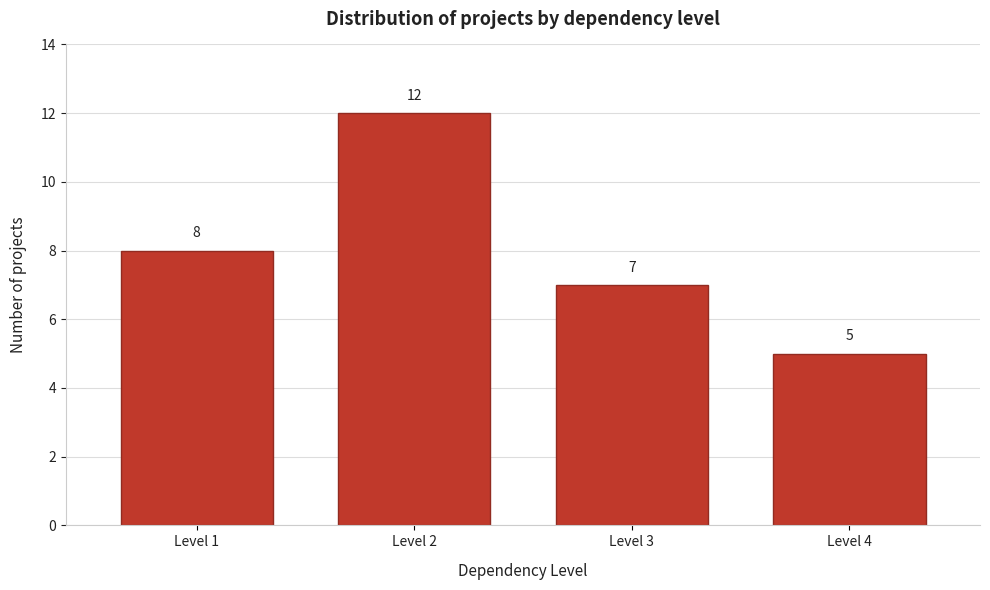

Reading left to right, what are all the values shown in this chart?

8	12	7	5